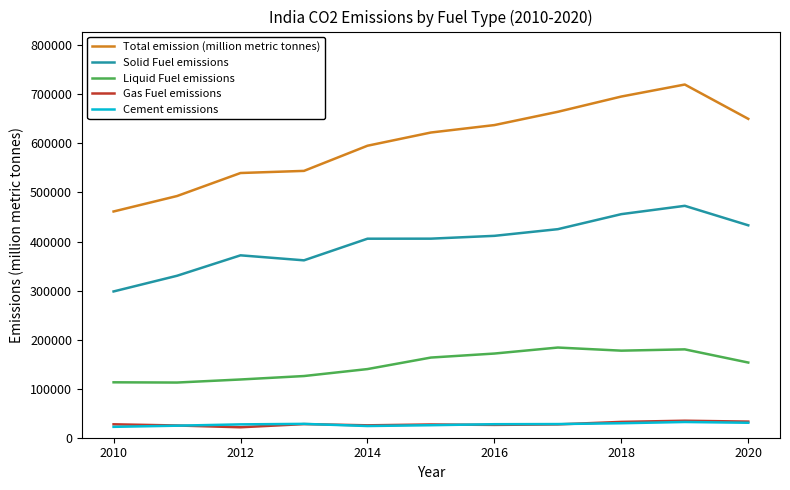

Which series has the largest total across all categories?

Total emission (million metric tonnes)